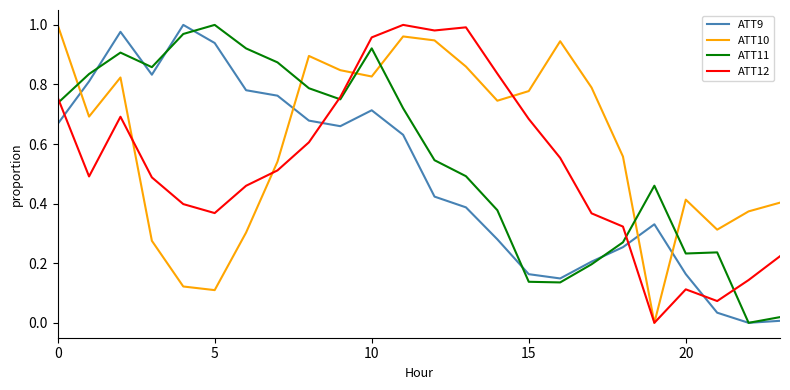

True or false: ATT10 and ATT11 cross at least once.

True